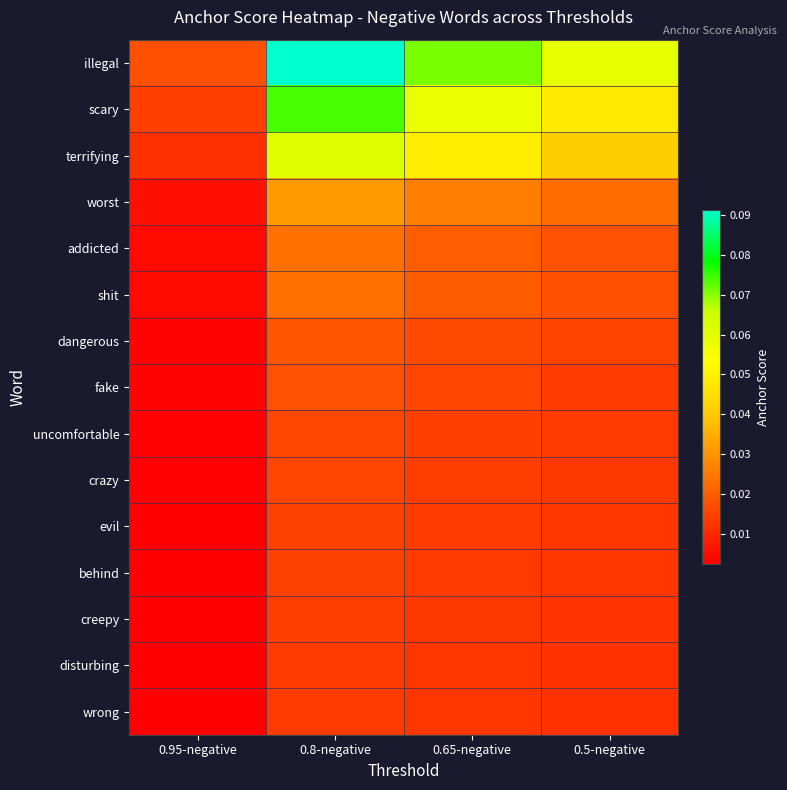

What is the total value across all series at 0.5-negative?

0.3